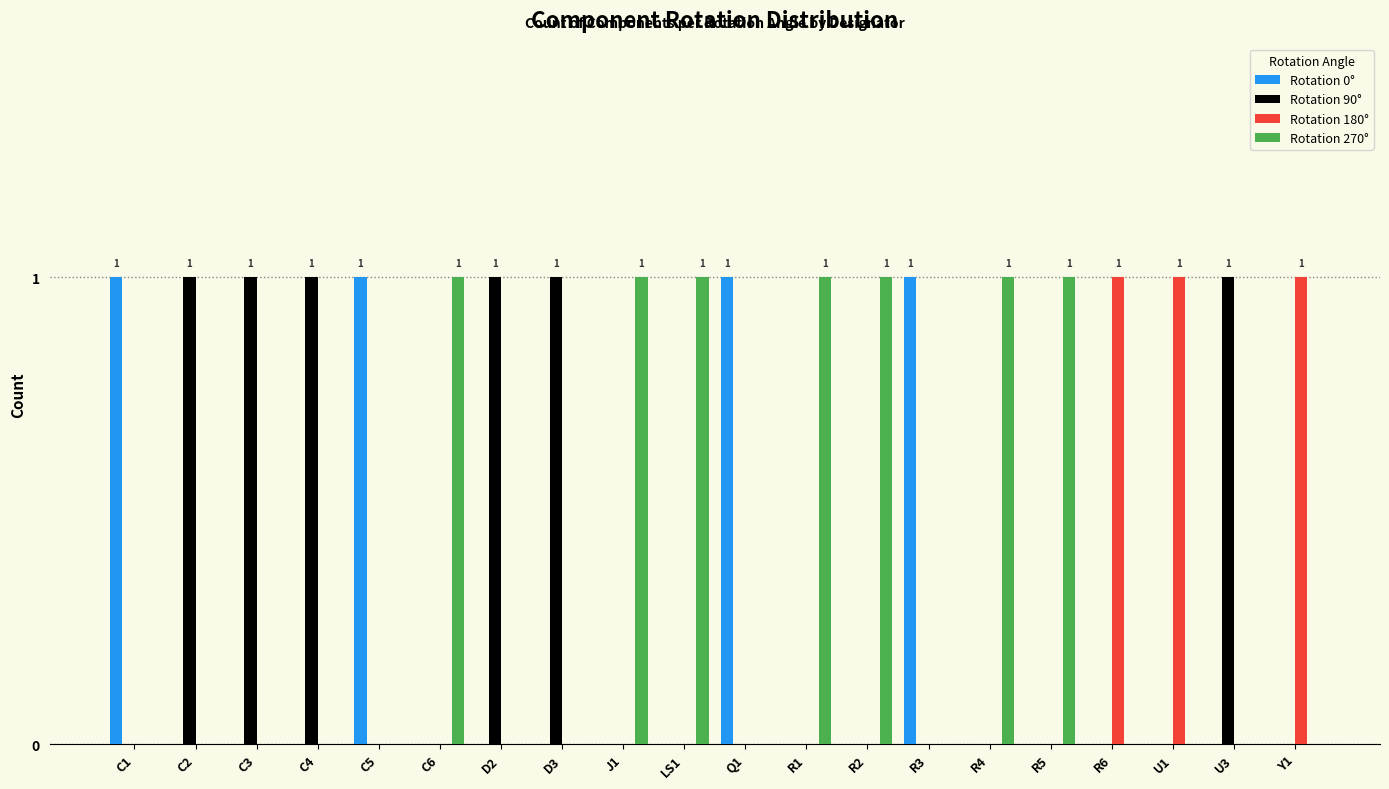

The Rotation 0° series shows 1 at R2. True or false?

False